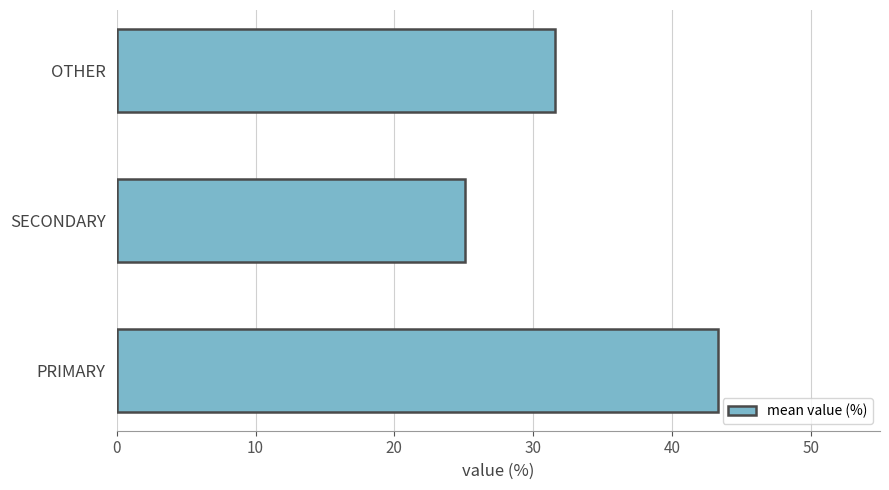

Rank the categories by value from lowest to highest.

SECONDARY, OTHER, PRIMARY